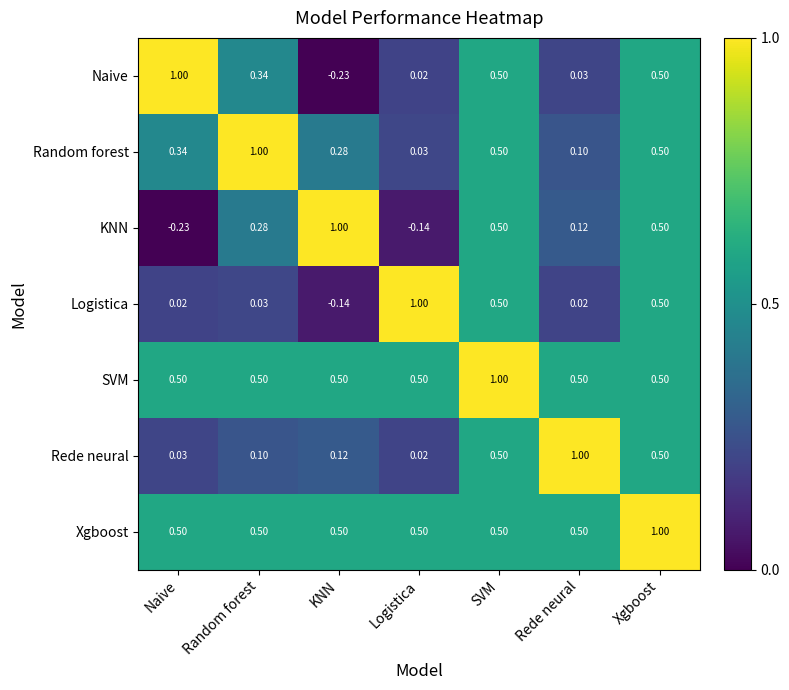

At which label does Logistica reach its peak?

Logistica